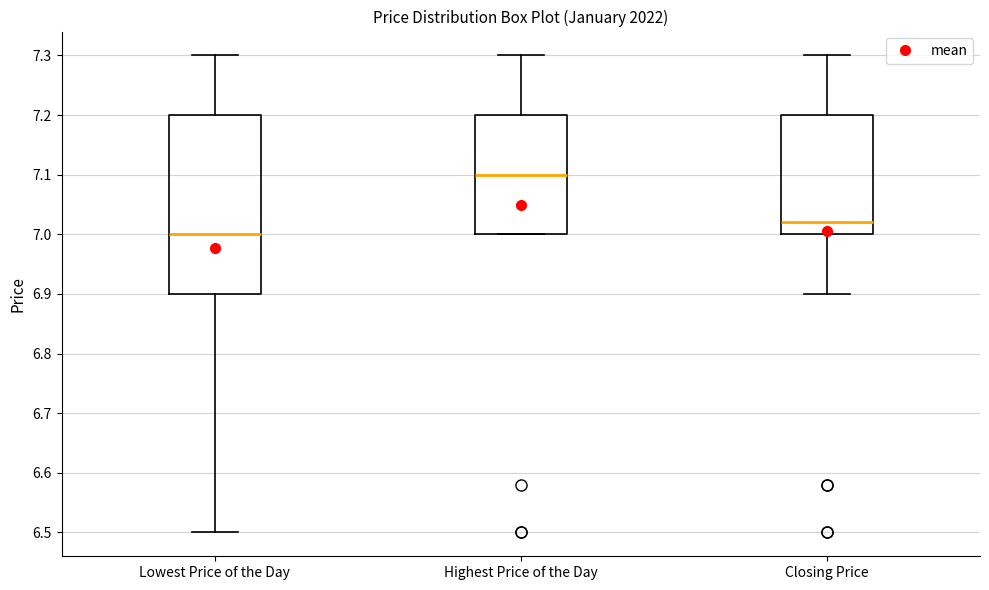

Where is the lower edge of the box for Lowest Price of the Day on the y-axis? The values are not printed on the chart, so give them approximately, as read against the axis.

6.90